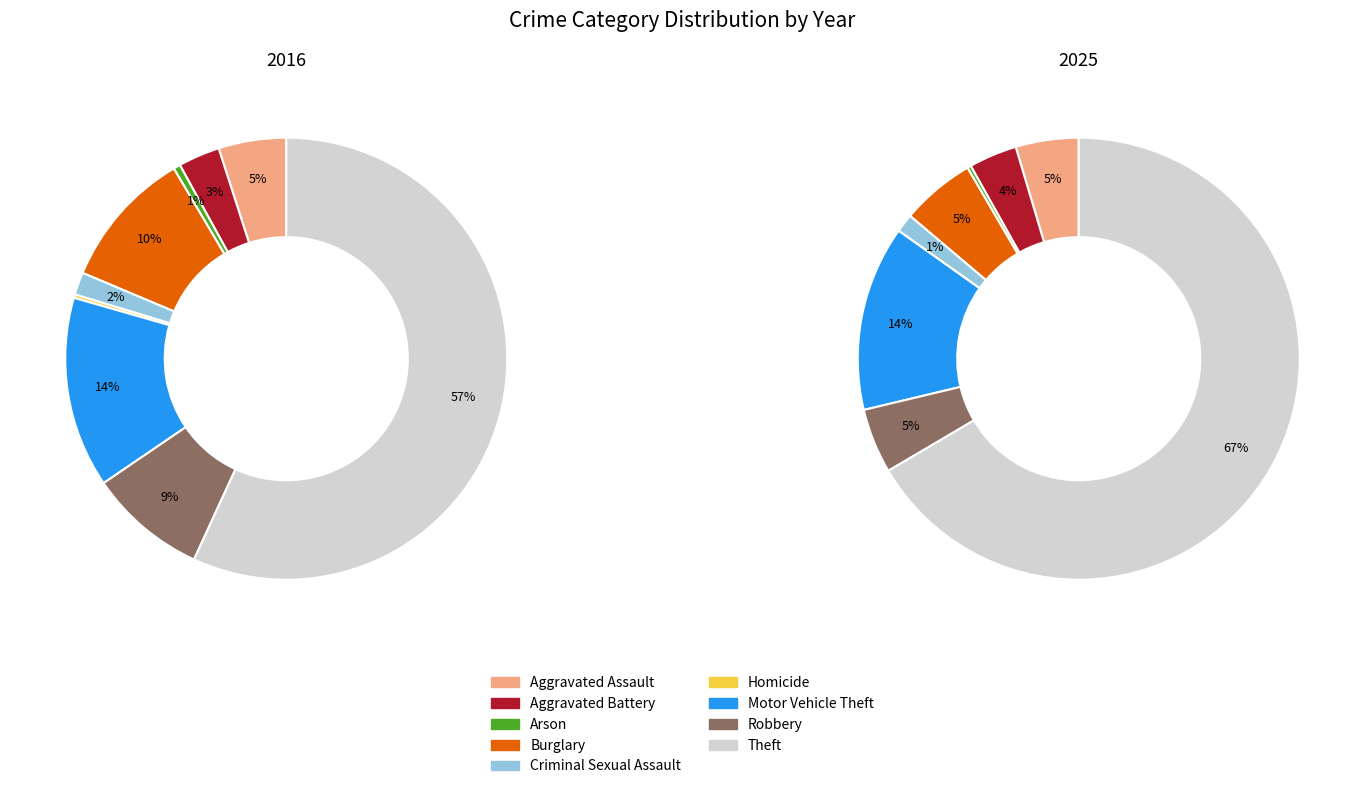

Which slice is the smallest?

Homicide